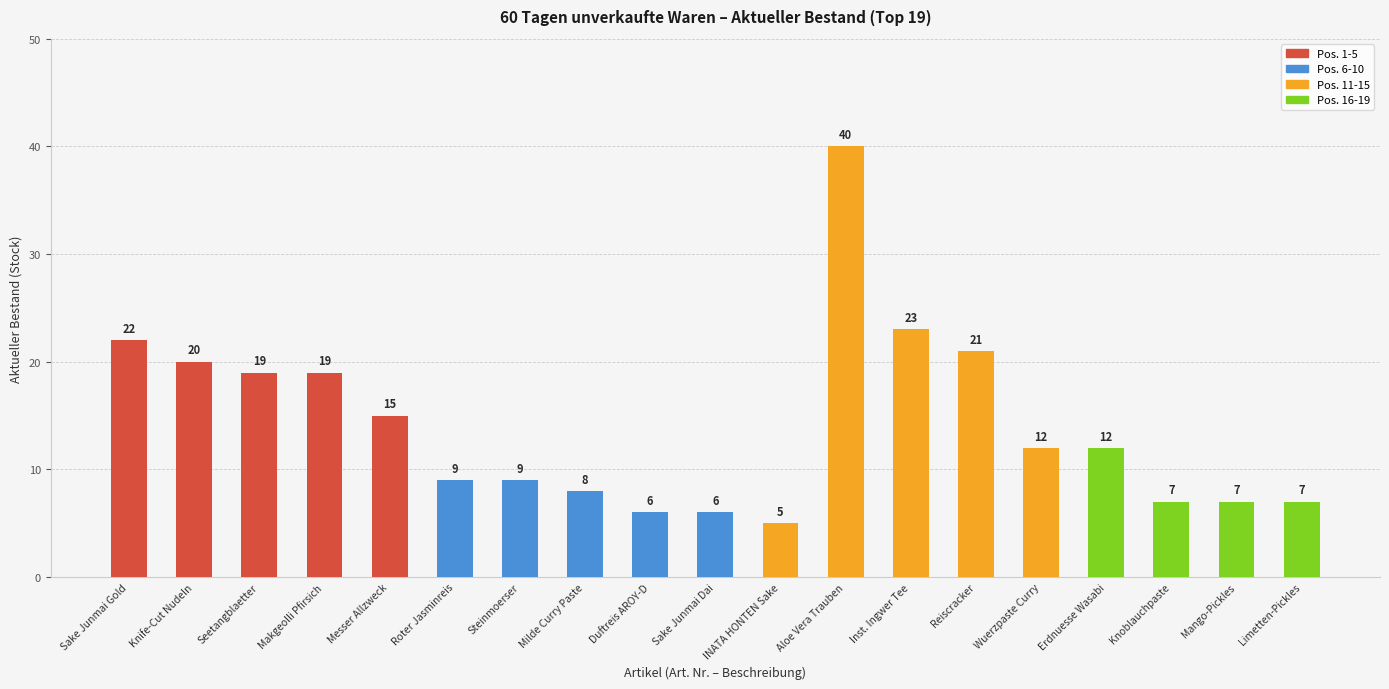

At which label does the data first exceed 12?

Sake Junmai Gold